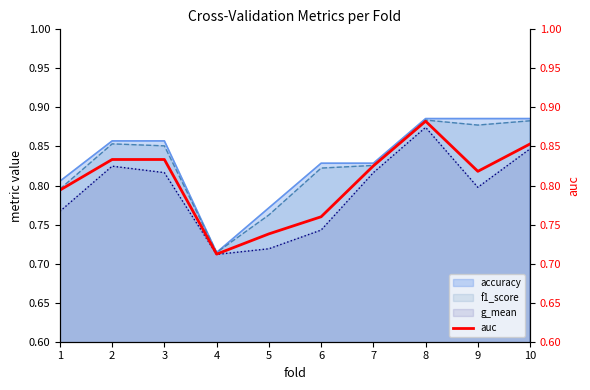

How many points are higher than both their immediate neighbors (excluding endpoints)?

2